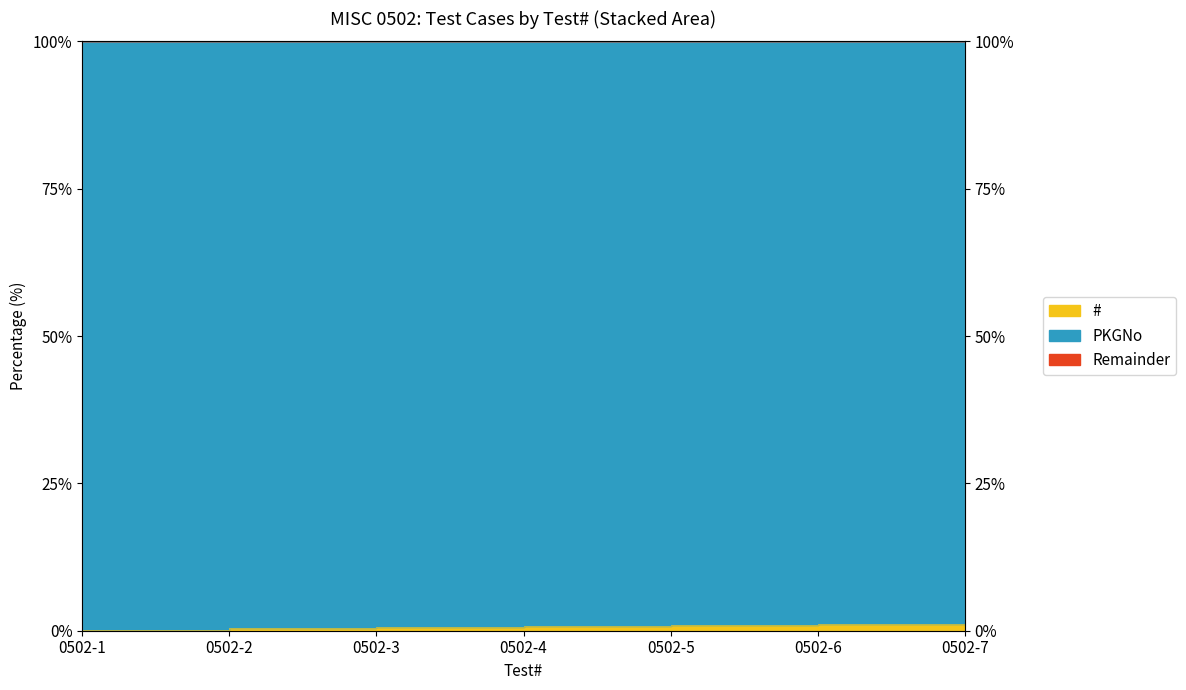

List the labels in order of value, smallest first.

0502-1, 0502-2, 0502-3, 0502-4, 0502-5, 0502-6, 0502-7